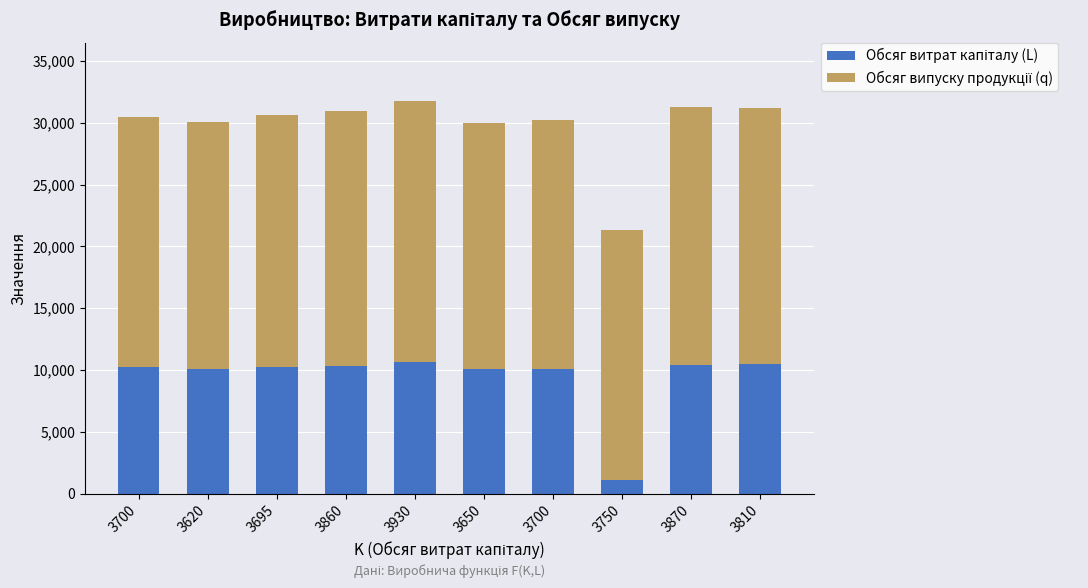

True or false: Обсяг випуску продукції (q) has a value of 20390 at 3695.

True